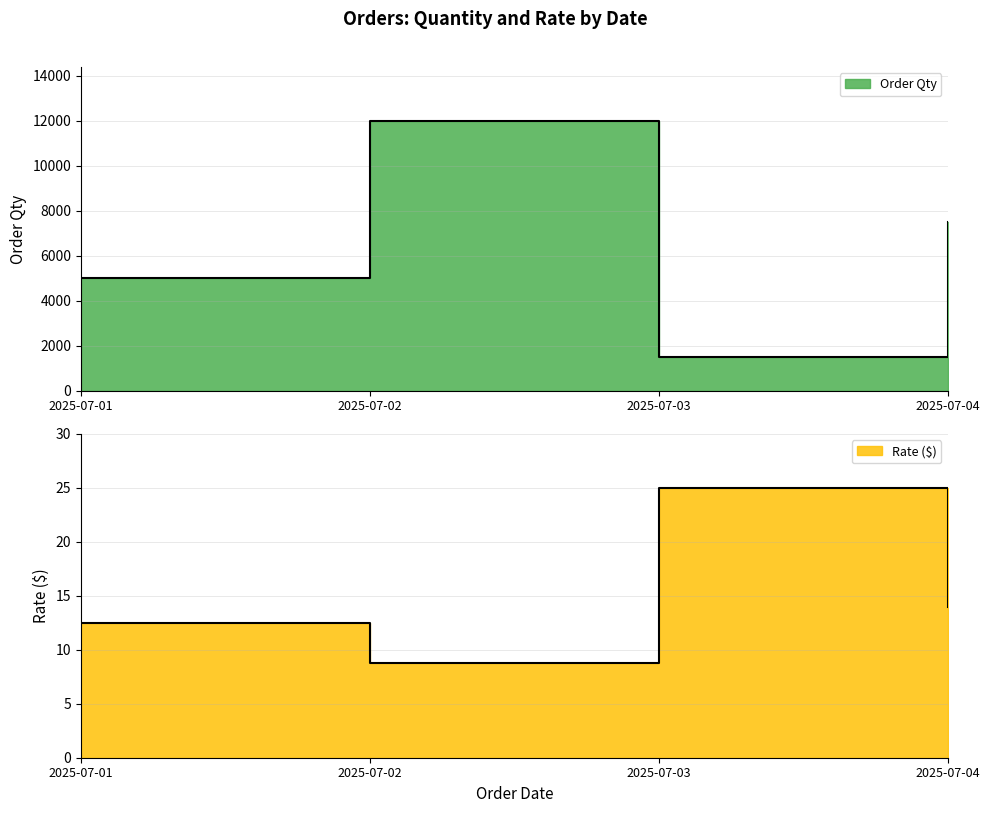

What is the approximate value of Rate ($) at 2025-07-01?

12.5